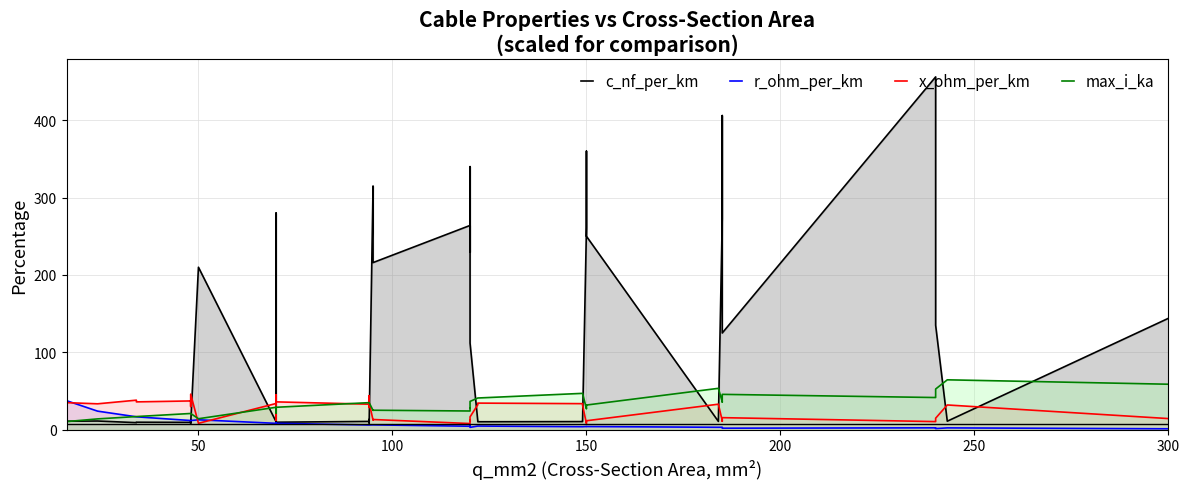

List the series in order of their peak value, highest first.

c_nf_per_km, max_i_ka, x_ohm_per_km, r_ohm_per_km